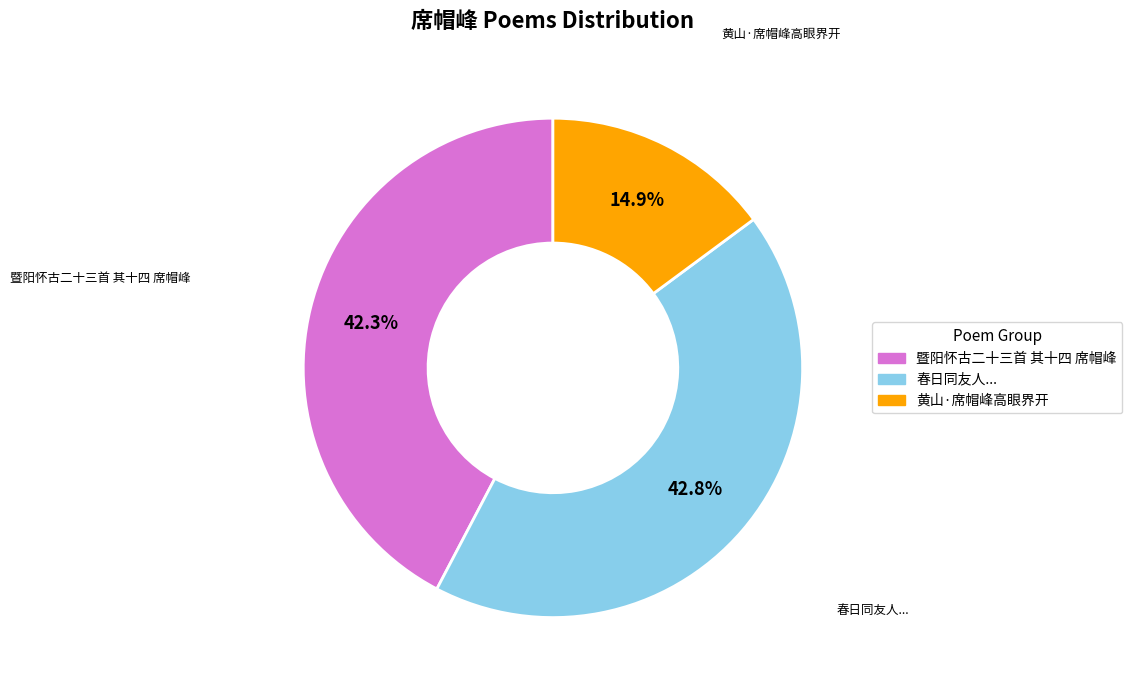

How many slices are in this pie chart?

3